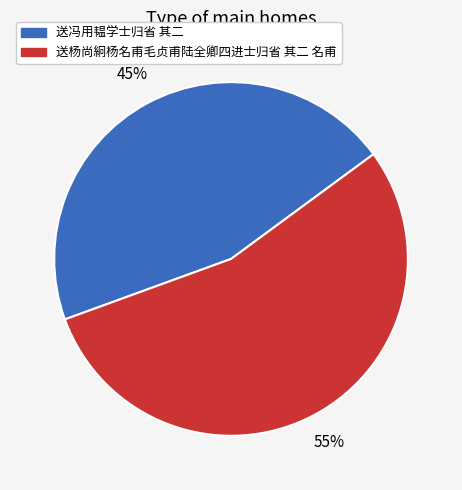

How many slices are in this pie chart?

2